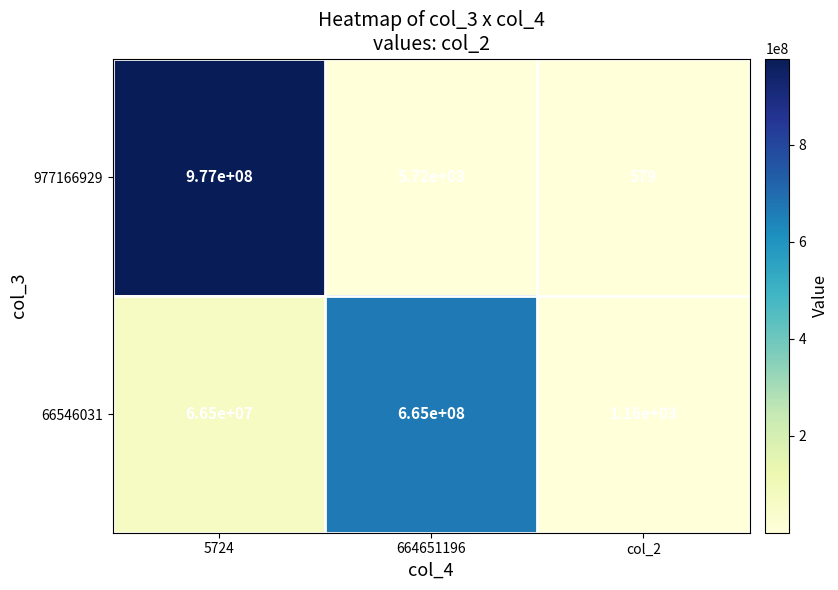

Rank the series at 664651196 from highest to lowest value.

66546031, 977166929